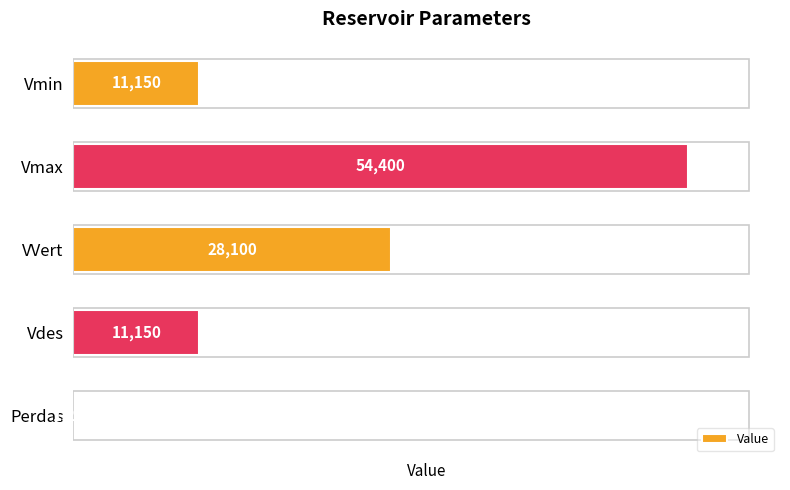

Where is the data nearest to the value 27200?

VVert